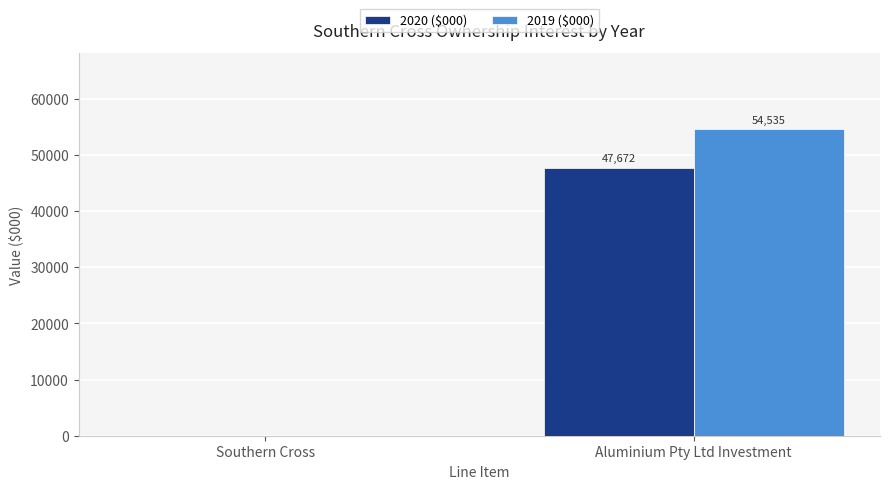

How many 2019 ($000) values are between 0 and 54535?

2